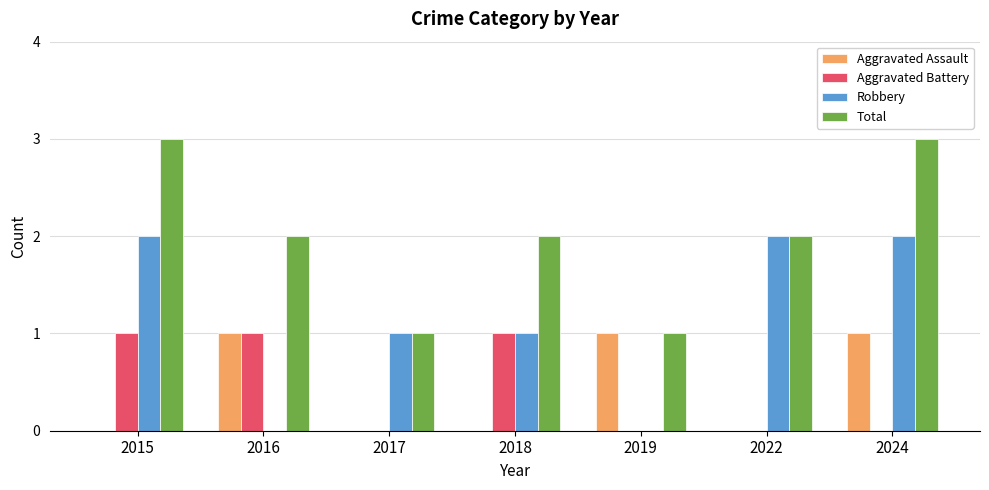

Reading left to right, transcribe all the data shown in this chart.

Aggravated Assault: 2015=0	2016=1	2017=0	2018=0	2019=1	2022=0	2024=1
Aggravated Battery: 2015=1	2016=1	2017=0	2018=1	2019=0	2022=0	2024=0
Robbery: 2015=2	2016=0	2017=1	2018=1	2019=0	2022=2	2024=2
Total: 2015=3	2016=2	2017=1	2018=2	2019=1	2022=2	2024=3